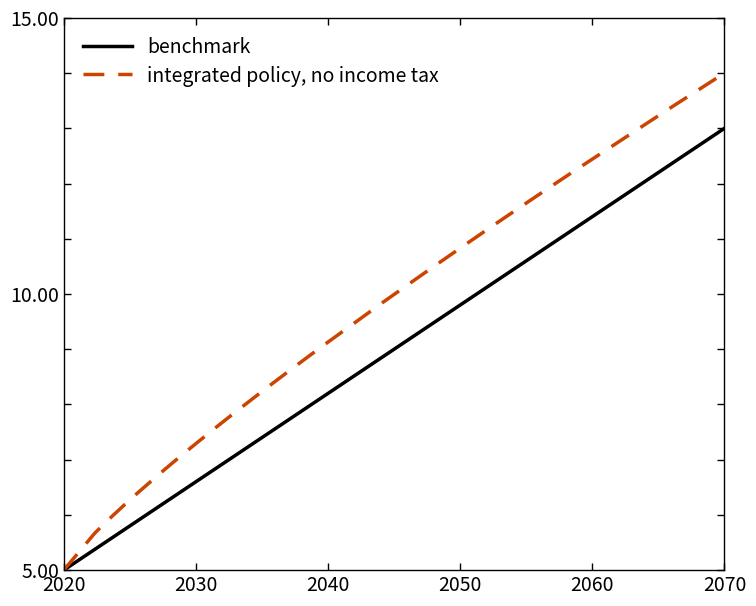

Which series has the largest total across all categories?

integrated policy, no income tax